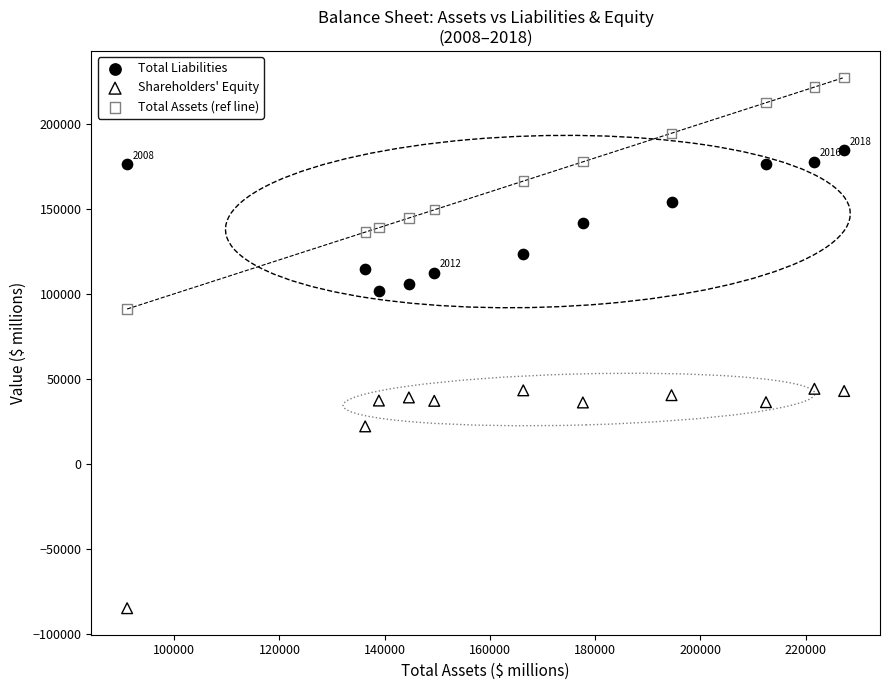

Which series reaches the minimum Y coordinate?

Shareholders' Equity